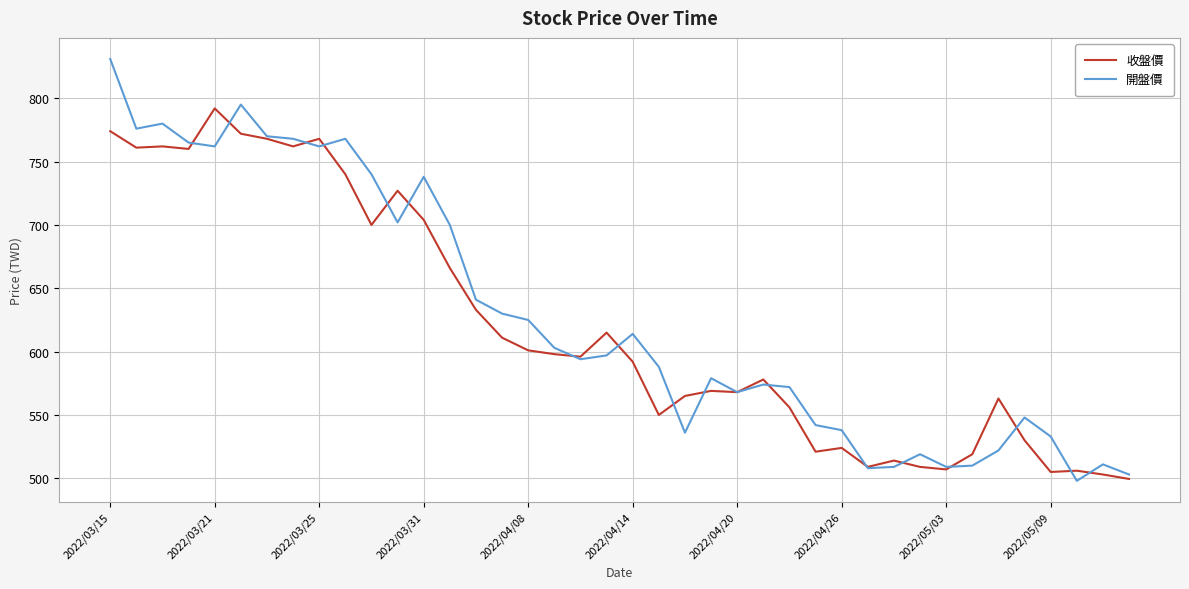

Rank the series by their maximum value, from lowest to highest.

收盤價, 開盤價